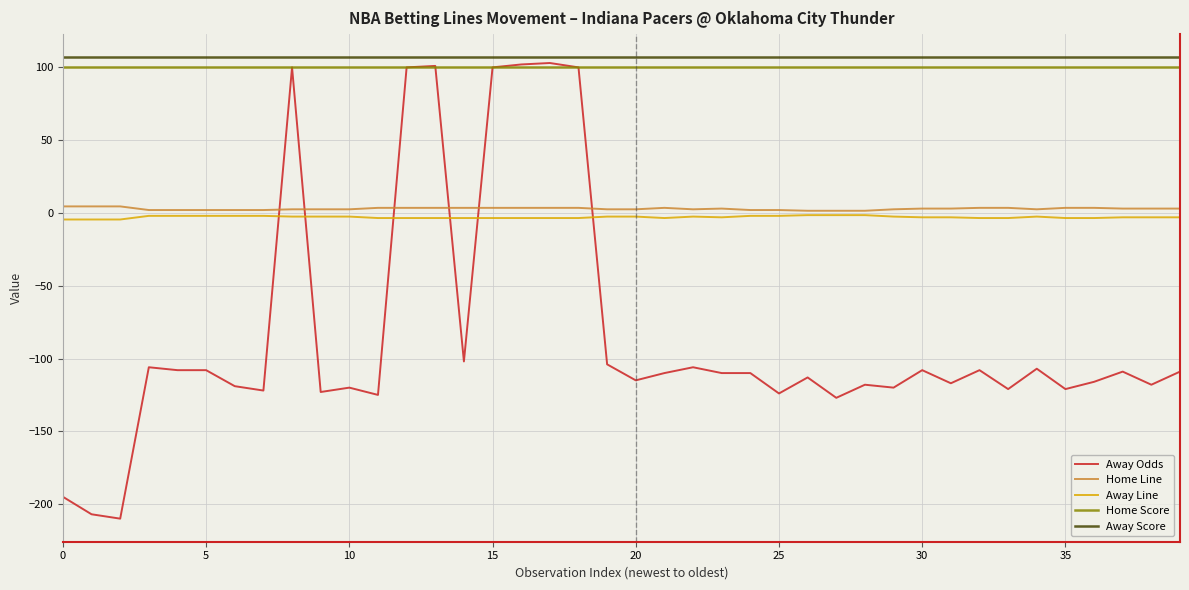

How many negative values does the Away Odds series have?

33